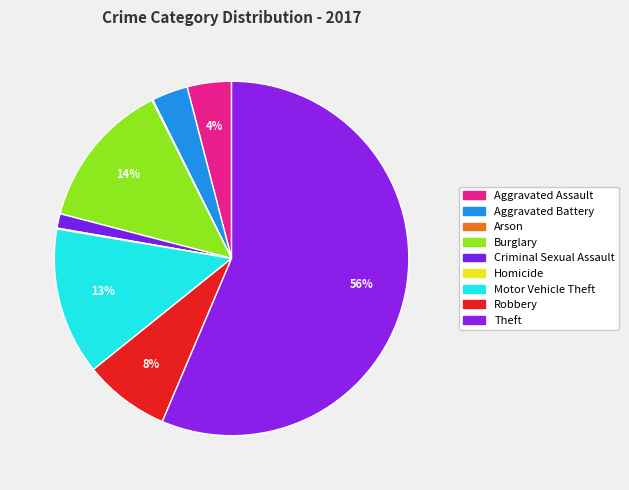

What percentage is the Motor Vehicle Theft slice, to the nearest percent?

13%